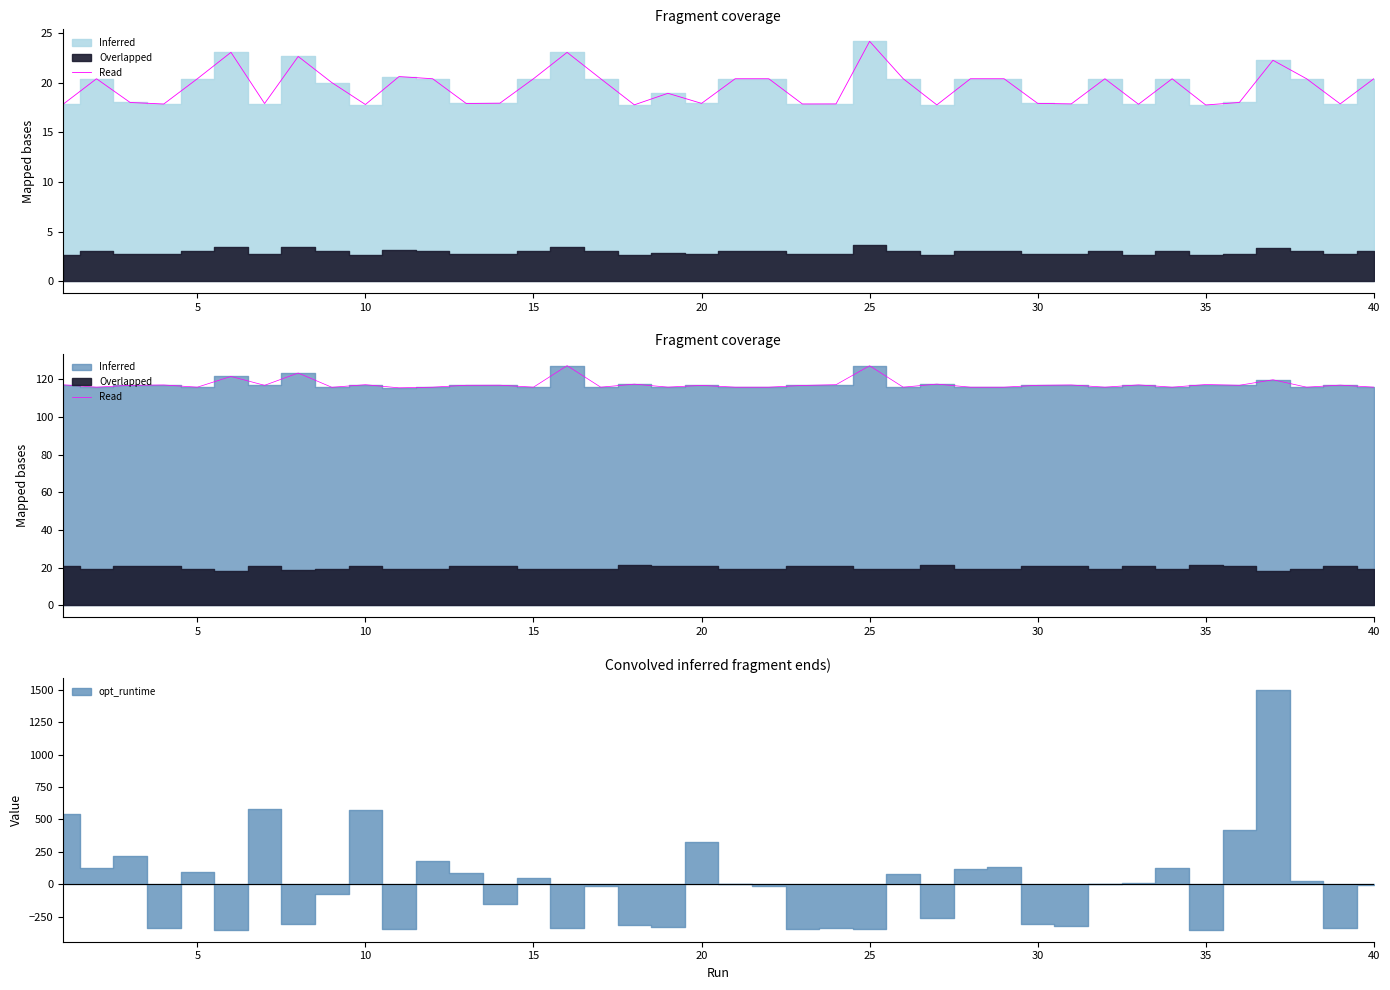

What value does the data have at 30?

116.9